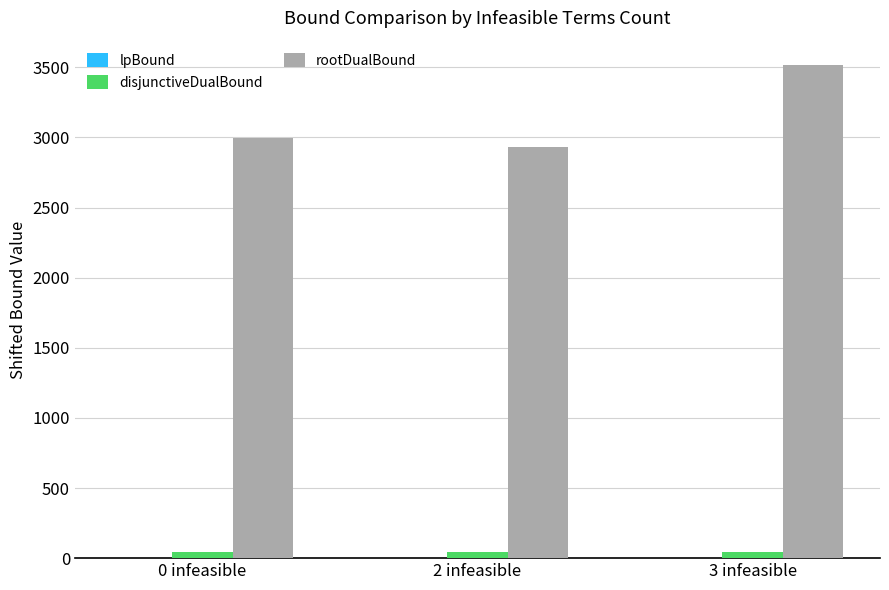

The rootDualBound series shows 2996.3 at 0 infeasible. True or false?

True